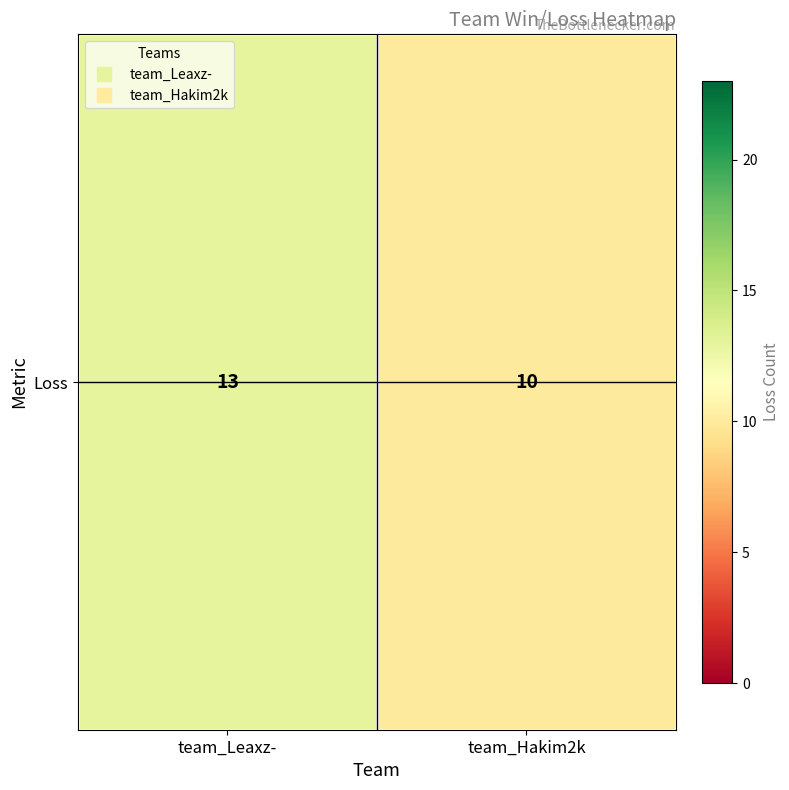

Reading left to right, what are all the values shown in this chart?

13	10